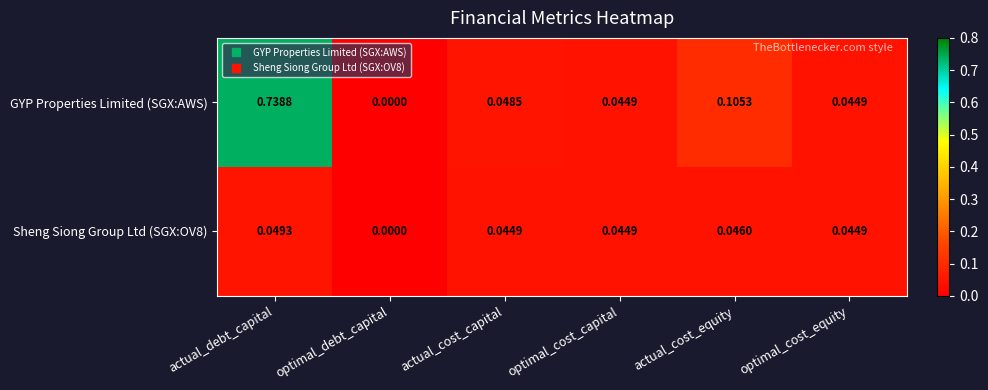

At which category is the sum across all series the highest?

actual_debt_capital